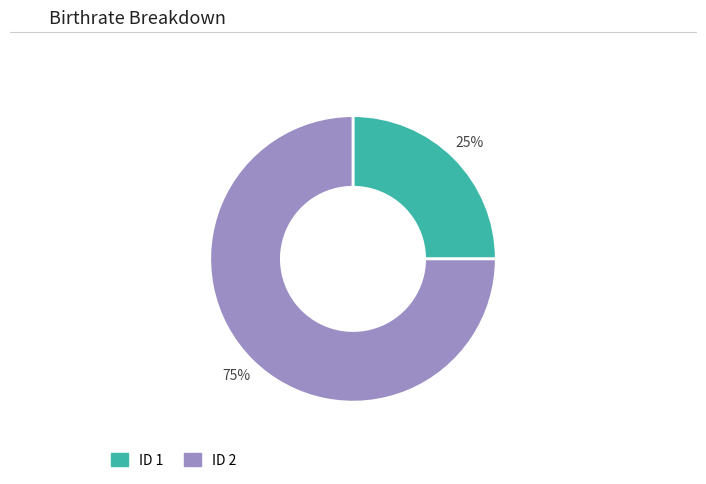

How many segments does this pie chart have?

2